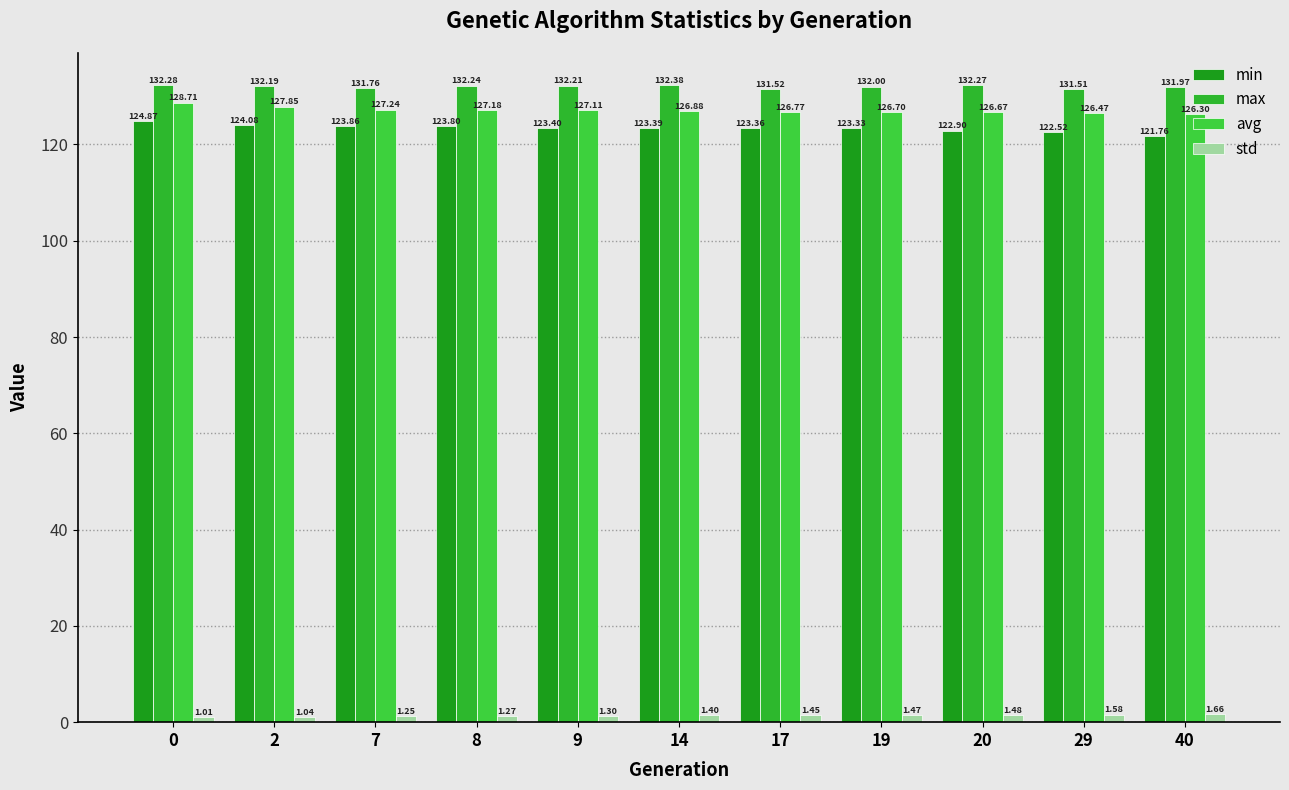

Reading left to right, list all the values displayed in this chart.

min: 0=124.9	2=124.1	7=123.9	8=123.8	9=123.4	14=123.4	17=123.4	19=123.3	20=122.9	29=122.5	40=121.8
max: 0=132.3	2=132.2	7=131.8	8=132.2	9=132.2	14=132.4	17=131.5	19=132.0	20=132.3	29=131.5	40=132.0
avg: 0=128.7	2=127.9	7=127.2	8=127.2	9=127.1	14=126.9	17=126.8	19=126.7	20=126.7	29=126.5	40=126.3
std: 0=1.0	2=1.0	7=1.2	8=1.3	9=1.3	14=1.4	17=1.5	19=1.5	20=1.5	29=1.6	40=1.7